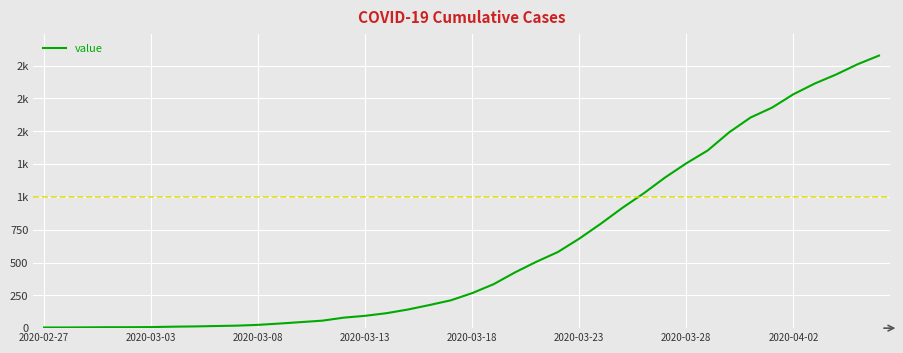

Does the chart have visible grid lines?

Yes